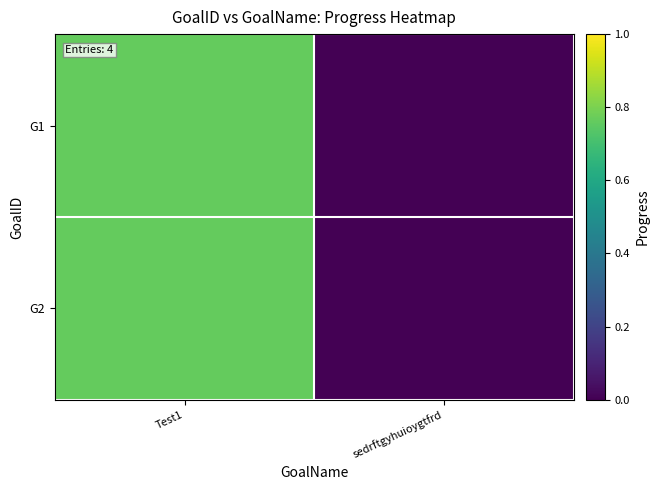

Reading left to right, transcribe all the data shown in this chart.

G1: Test1=0.8	sedrftgyhuioygtfrd=0.0
G2: Test1=0.8	sedrftgyhuioygtfrd=0.0